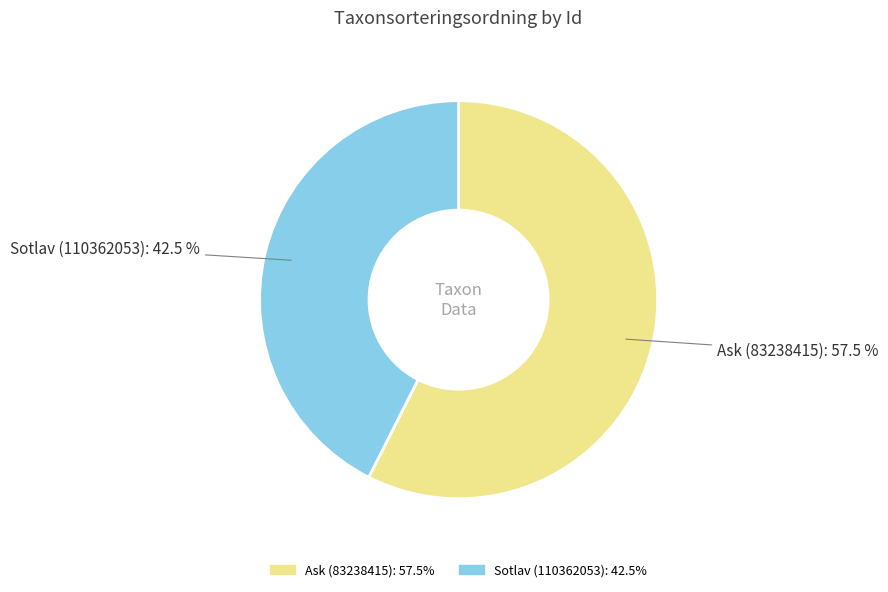

What is the ratio of the value at Sotlav (110362053) to the value at Ask (83238415)?

0.7